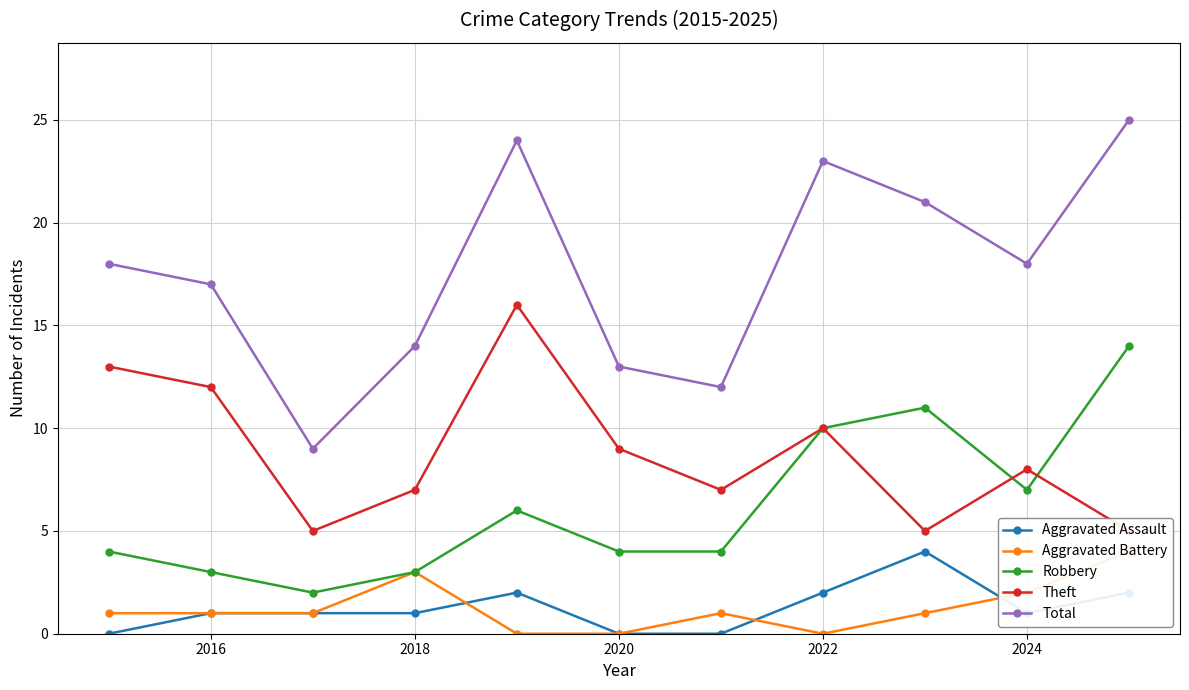

True or false: Total and Aggravated Assault intersect in this chart.

False